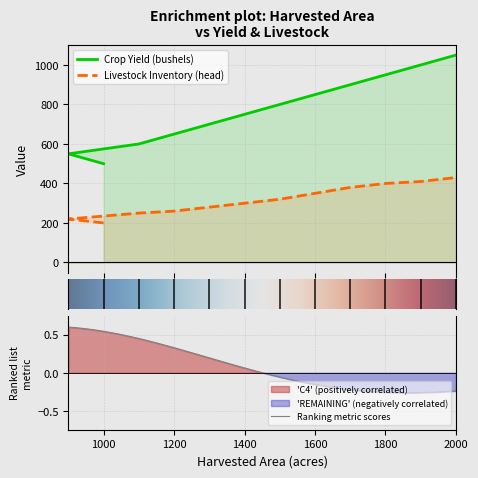

What are all the series names shown in the legend?

Crop Yield (bushels), Livestock Inventory (head)